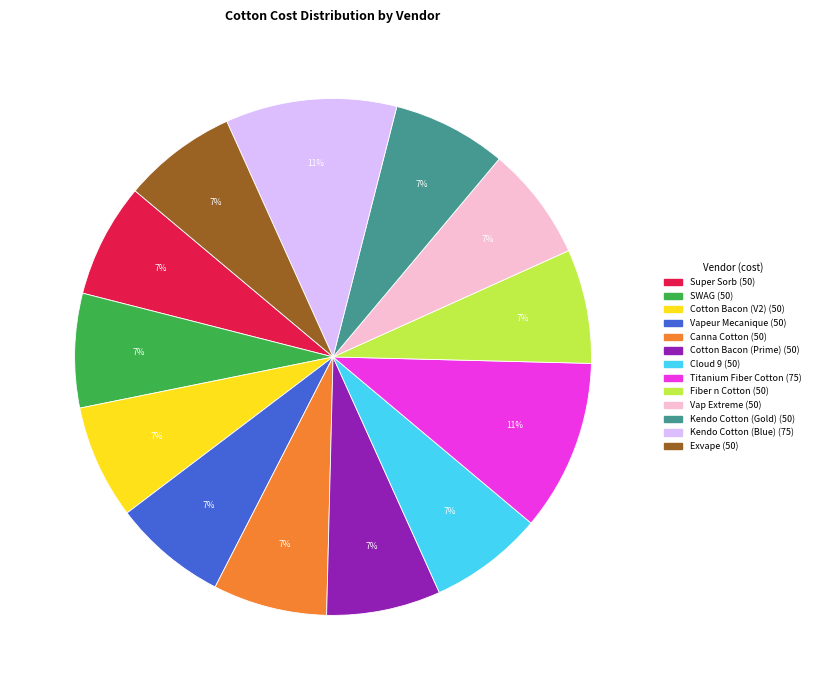

To the nearest percent, what portion does Kendo Cotton (Blue) represent?

11%